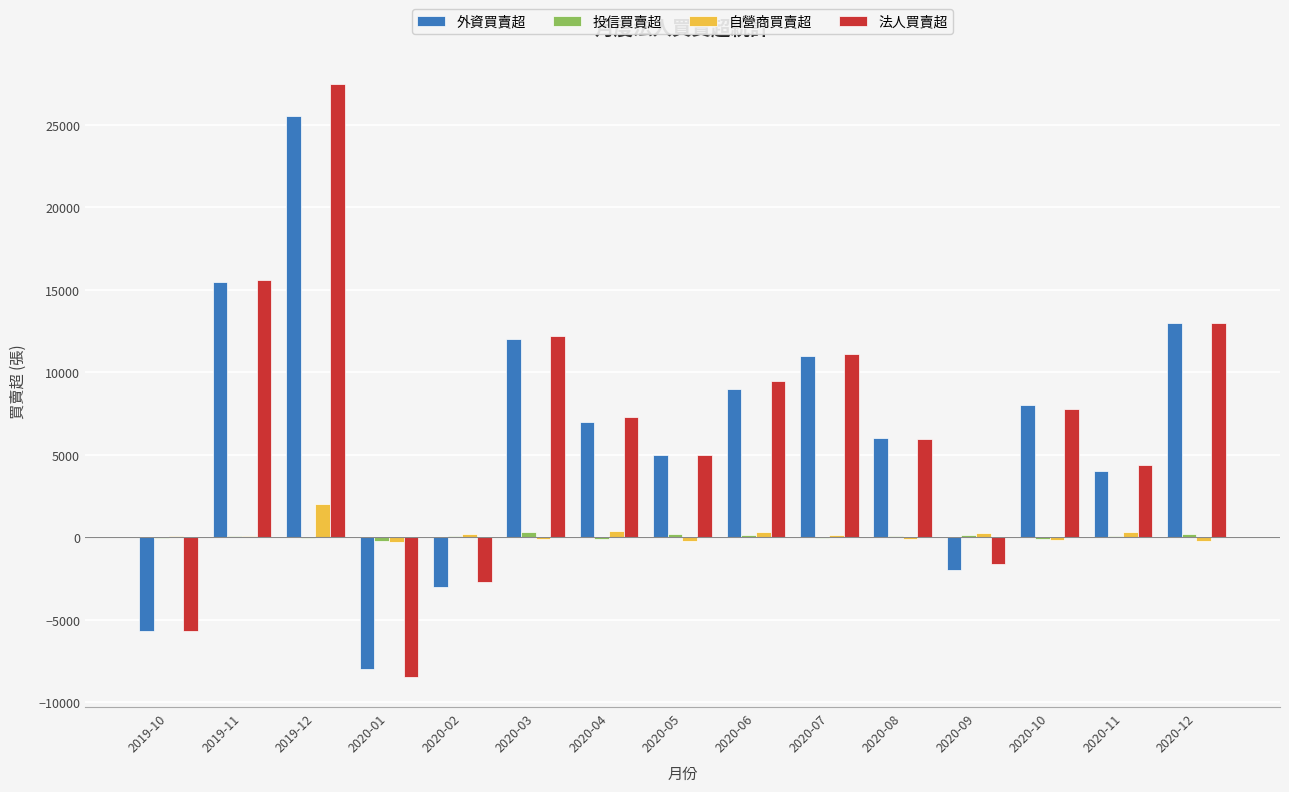

Which label corresponds to the largest value in the chart?

2019-12